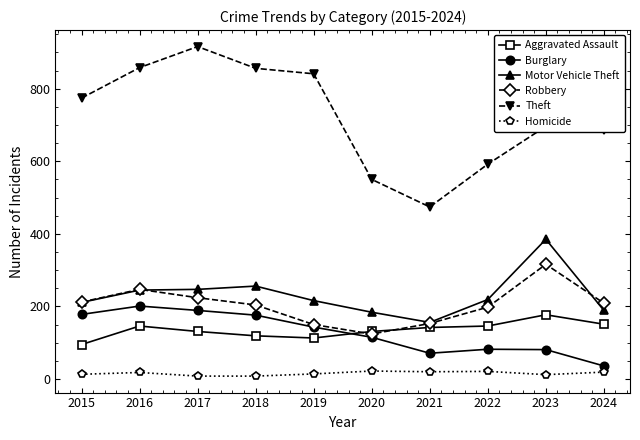

Between 2021 and 2024, which series saw the biggest shift?

Theft